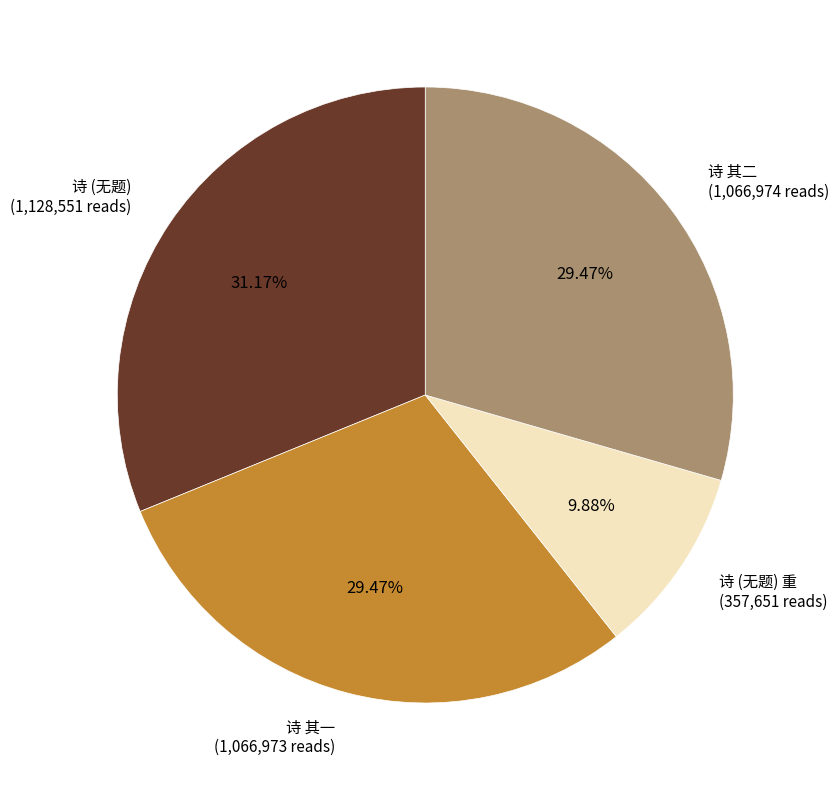

What is the ratio of the value at 诗 其二 to the value at 诗 (无题) 重?

3.0